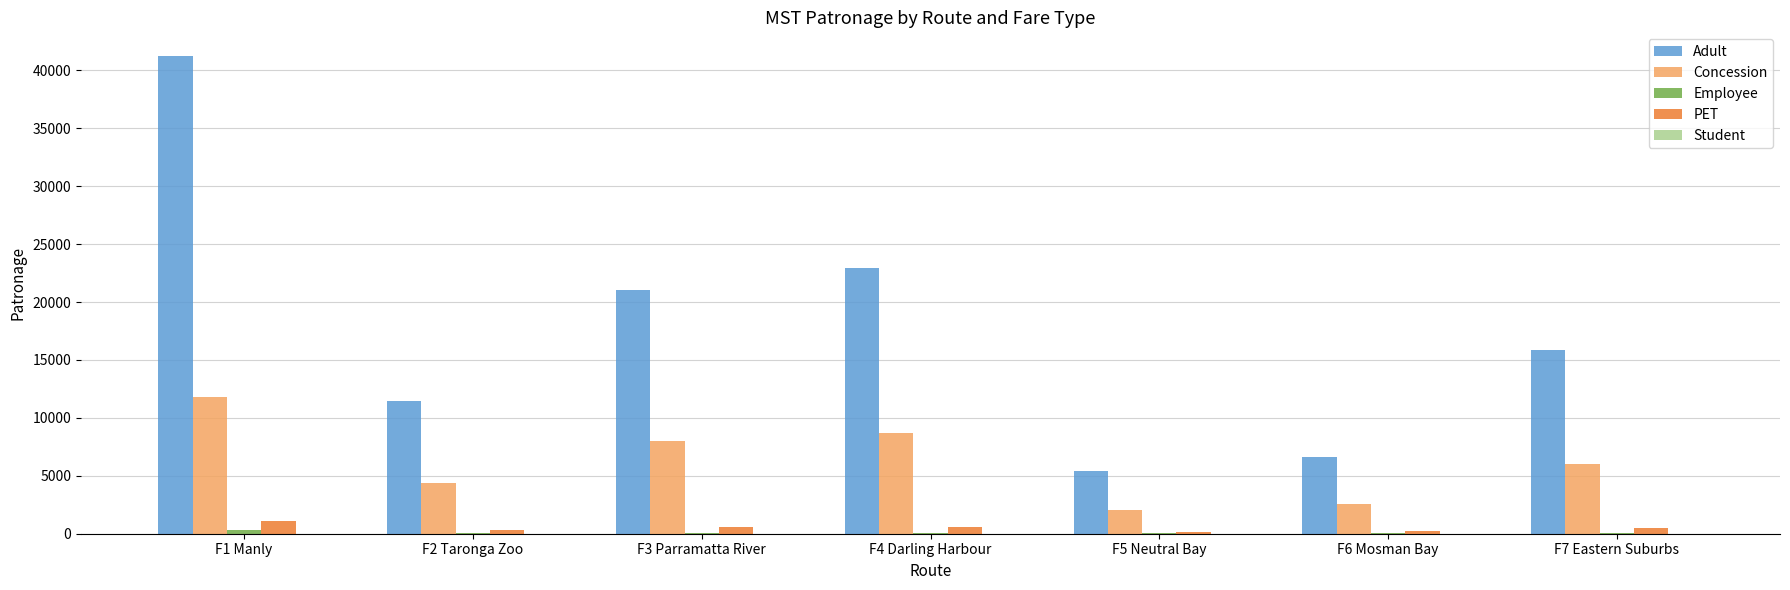

The value of Concession at F4 Darling Harbour is 13353. True or false?

False